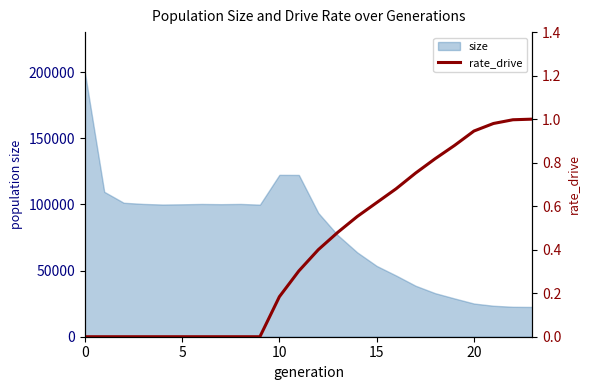

What is the maximum value for size?

200280